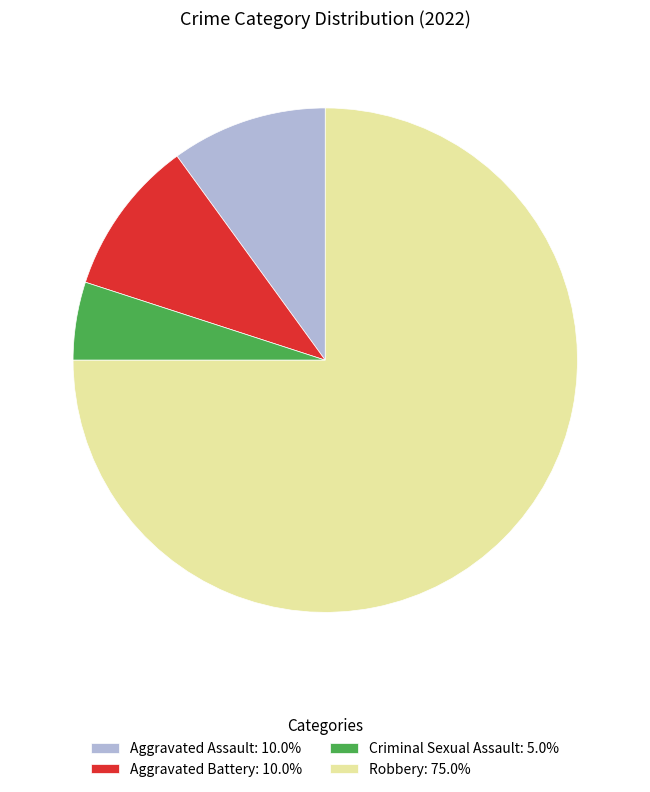

Is there any slice that represents more than half of the pie?

Yes